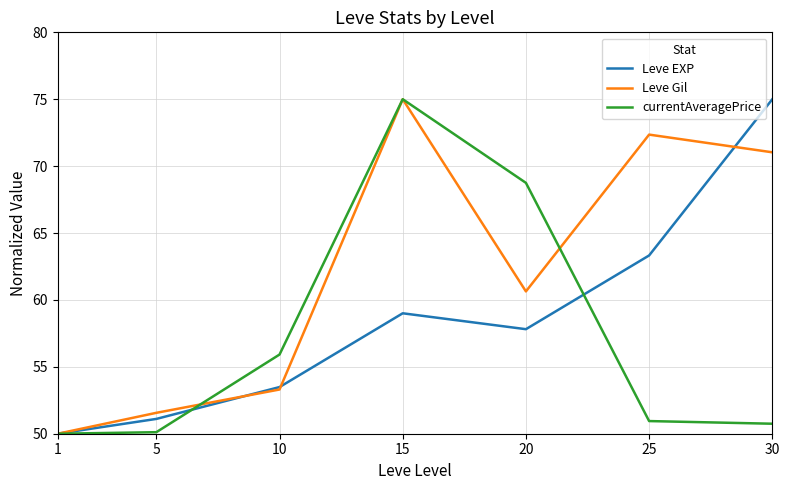

Where is the first local maximum for Leve Gil?

15